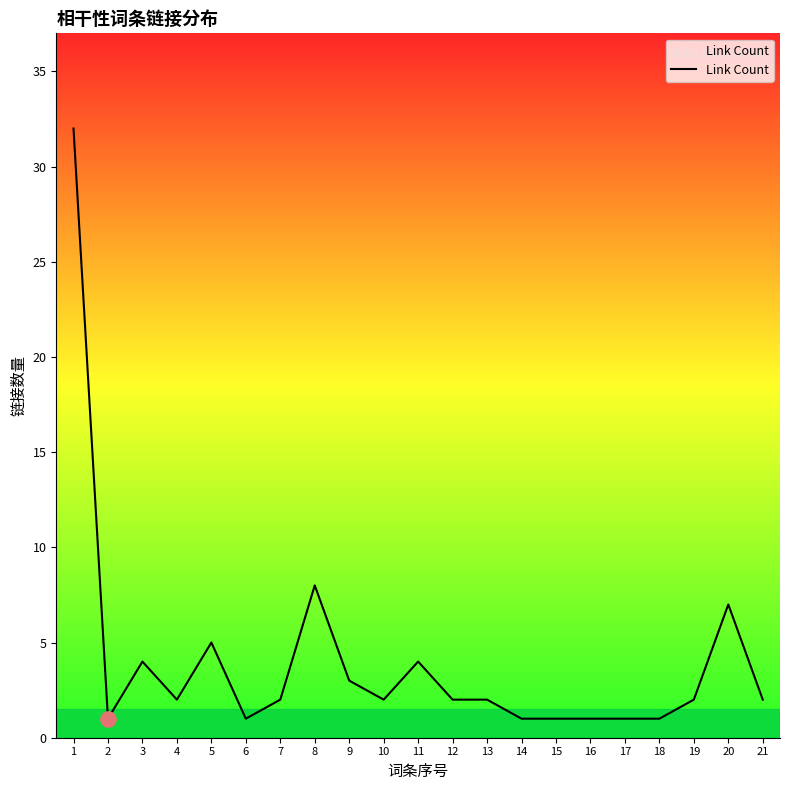

What is the change in value from 4 to 9?

+1